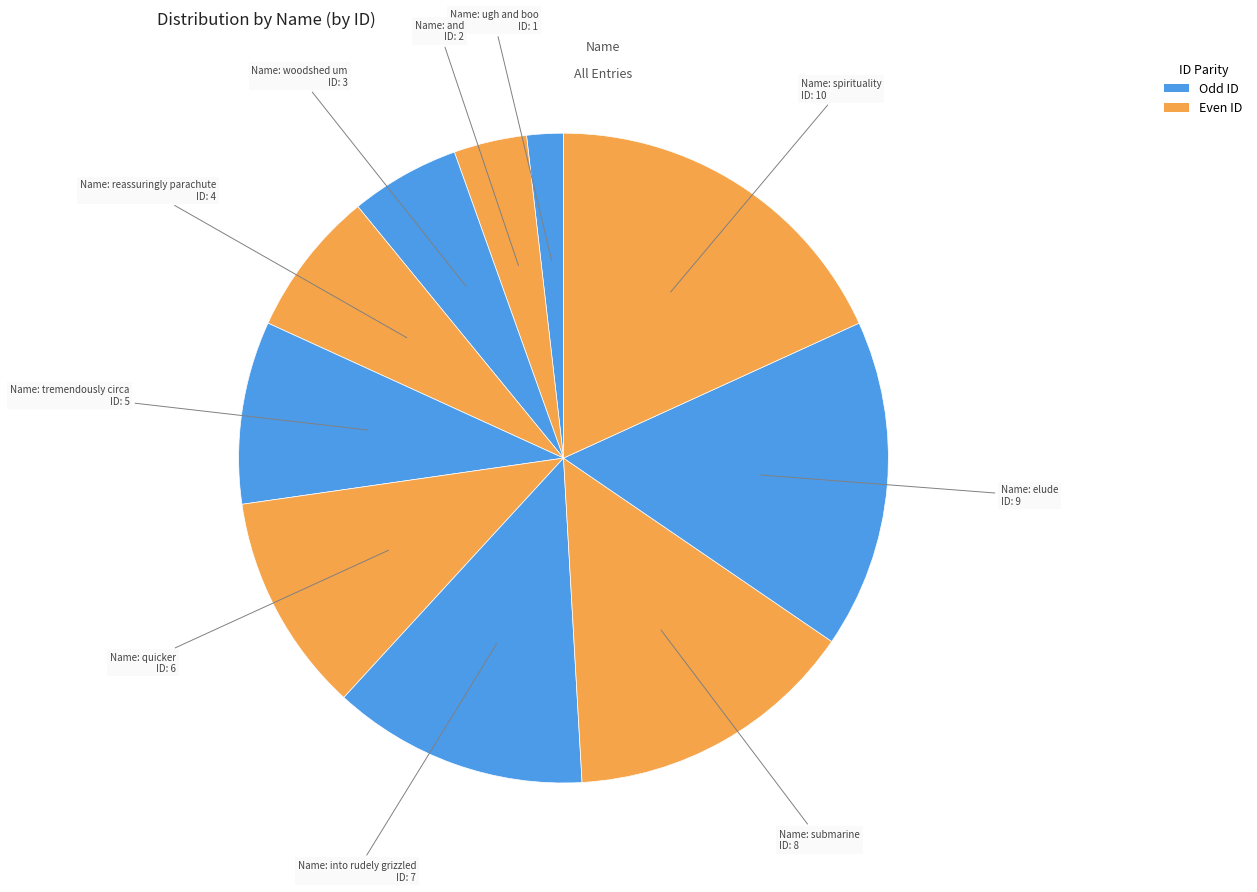

What is the largest slice in the pie chart?

spirituality